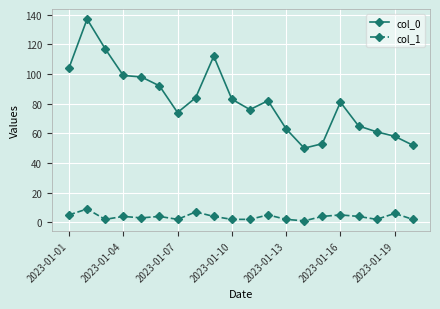

Which series has the largest total across all categories?

col_0